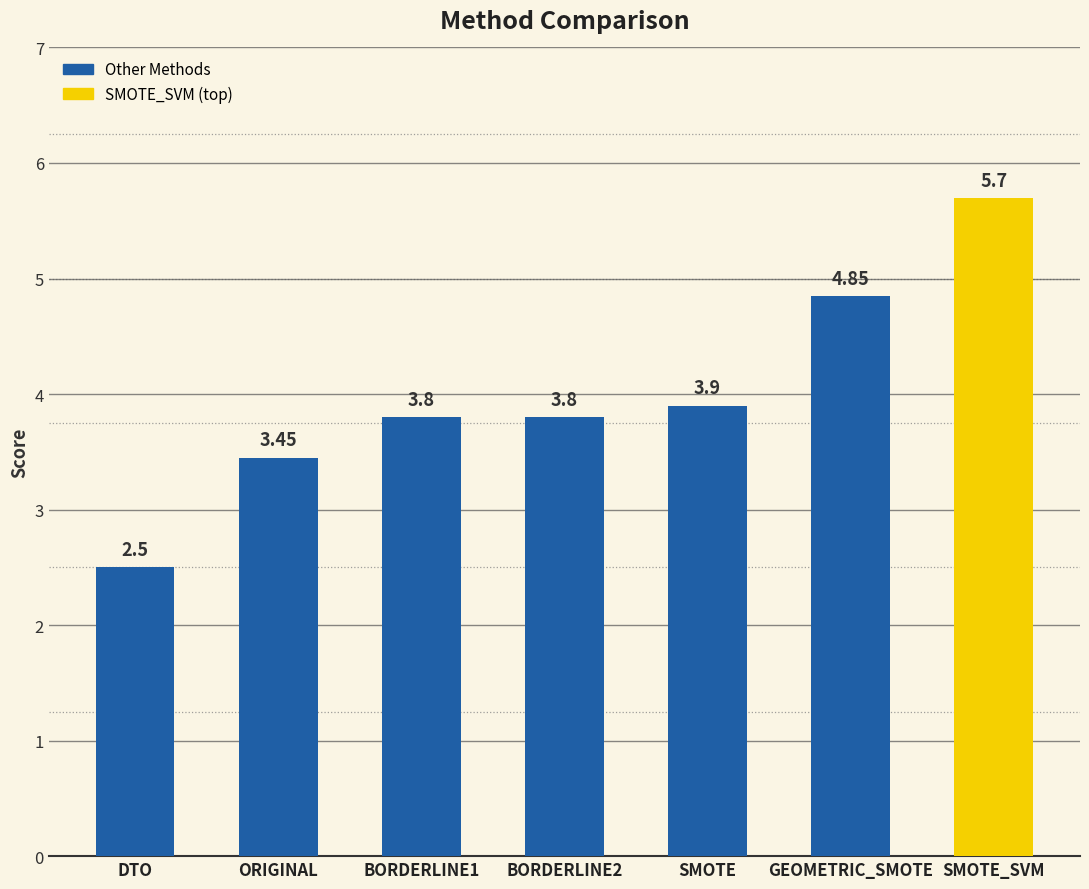

What is the sum of the values at SMOTE and BORDERLINE1?

7.7